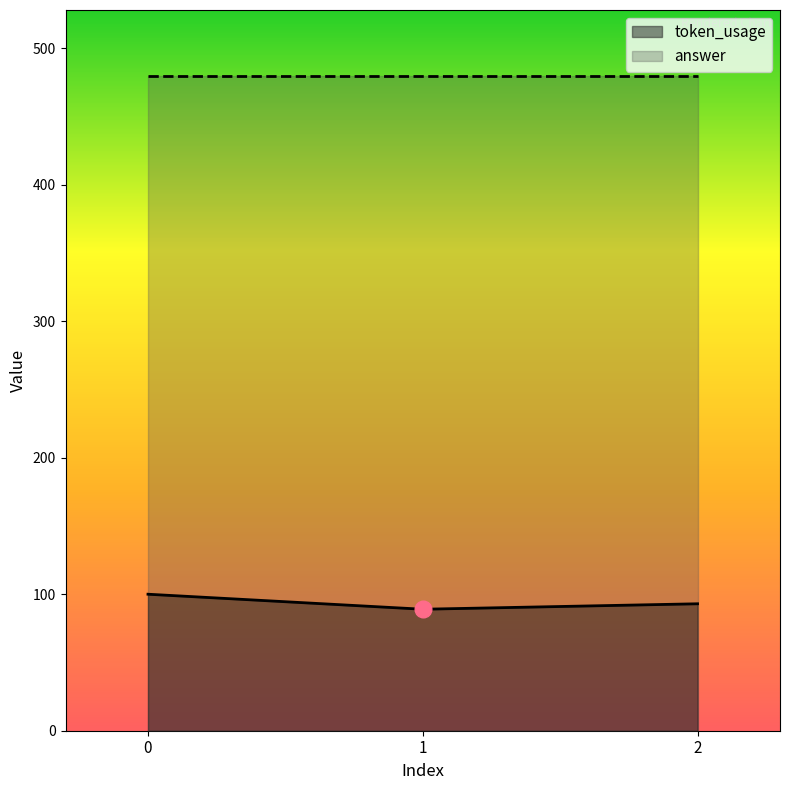

Where is the data nearest to the value 94?

2